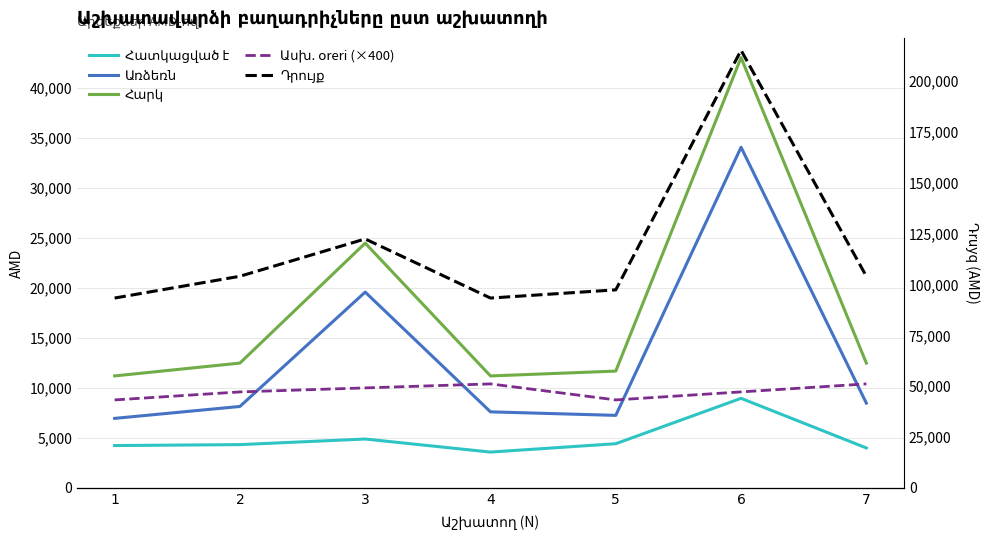

What is the difference between the maximum and minimum values in the Հատկացված է series?

5369.9